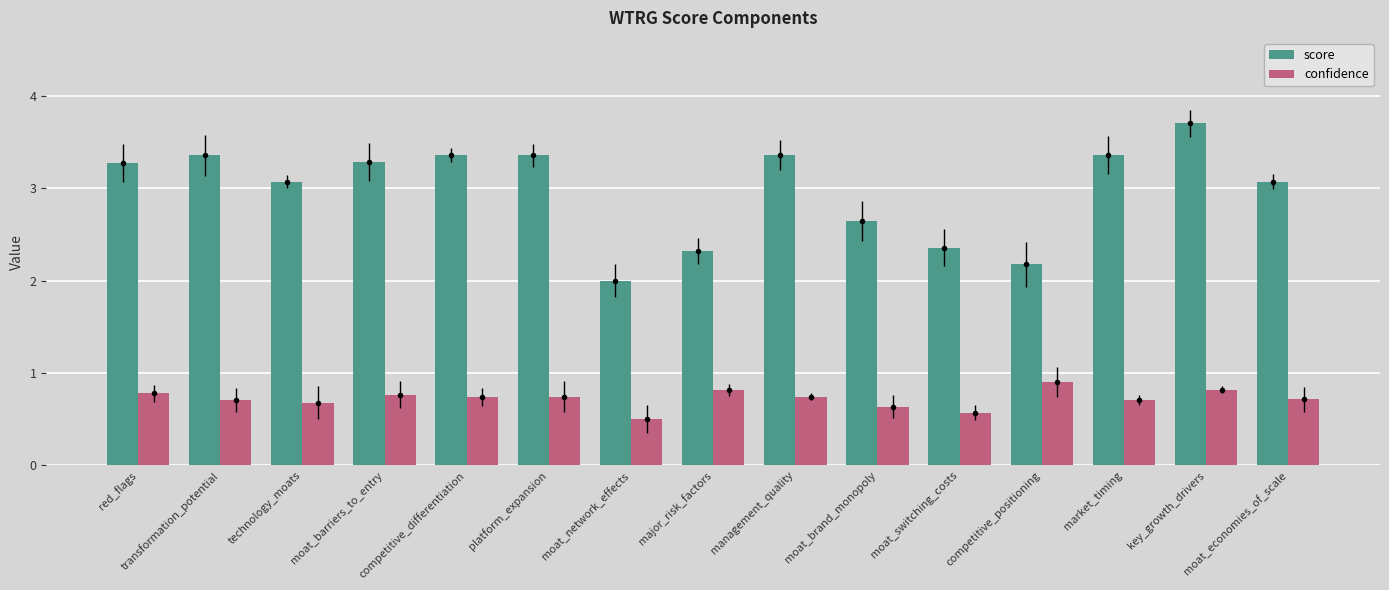

What is the greatest value displayed?

3.7